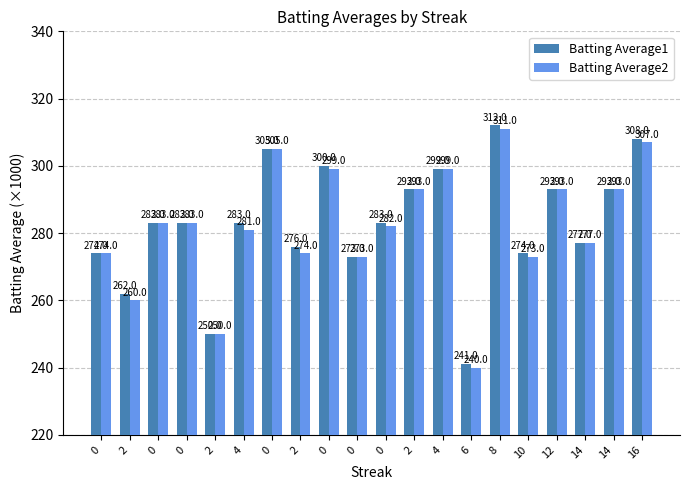

Which category has the lowest value in the Batting Average2 series?

6